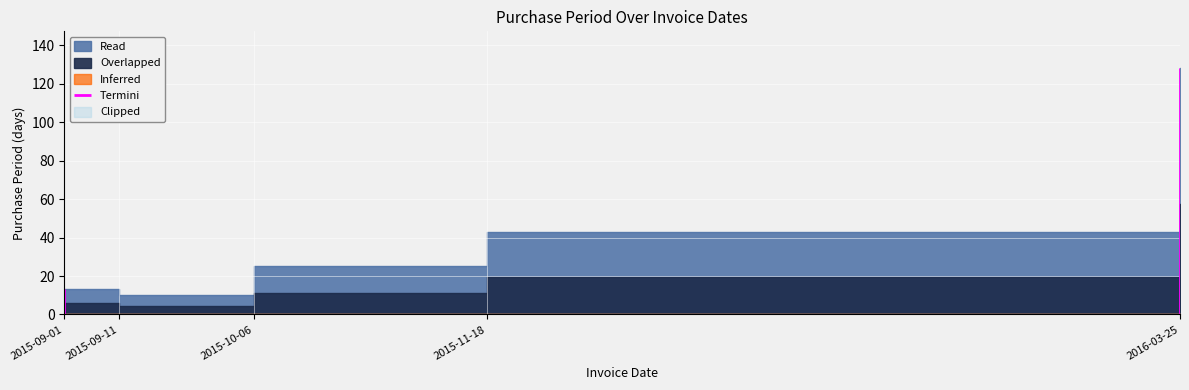

What is the change in value from 2015-09-01 to 2015-10-06?

+12